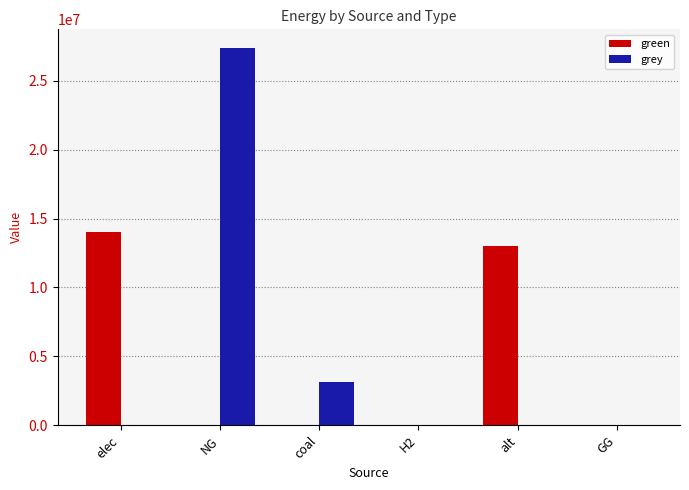

What are all the series names shown in the legend?

green, grey